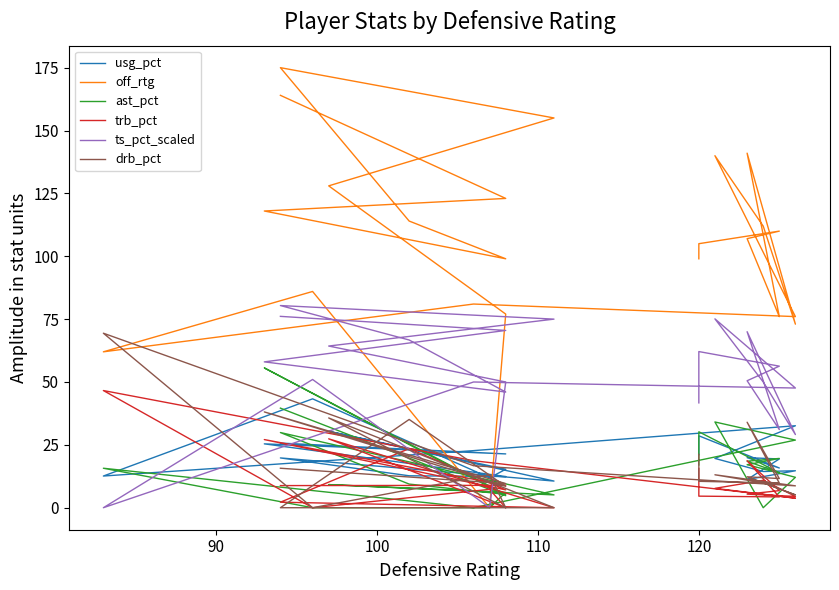

True or false: ast_pct and drb_pct intersect in this chart.

True